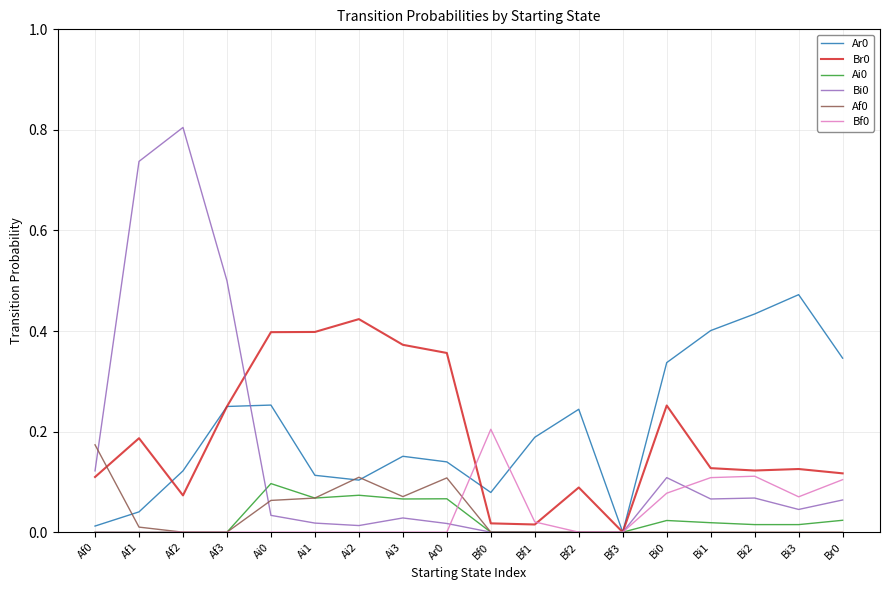

The value of Bi0 at Bf0 is 0.5. True or false?

False